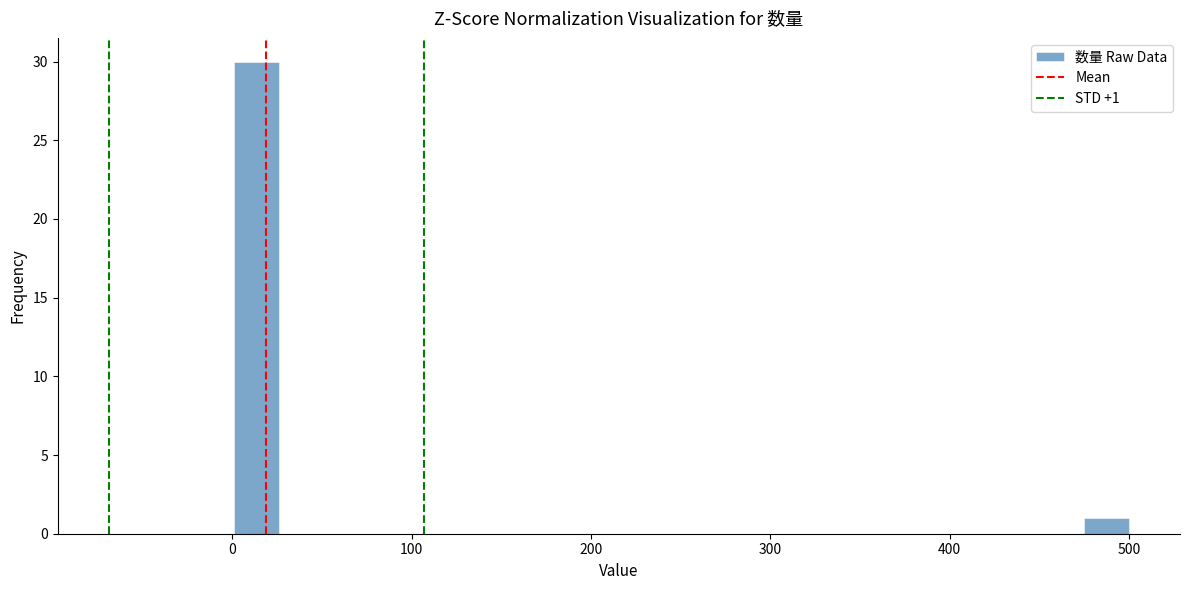

Around what value on the x-axis is the tallest bar? Give the approximate position of its centre, as read against the axis.

10